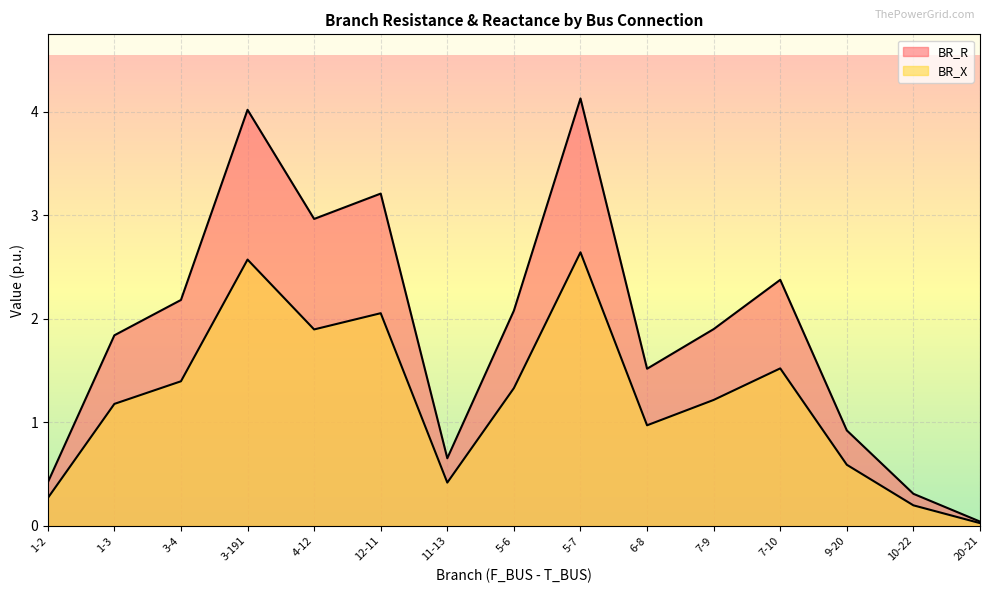

List the series in order of their peak value, lowest first.

BR_X, BR_R